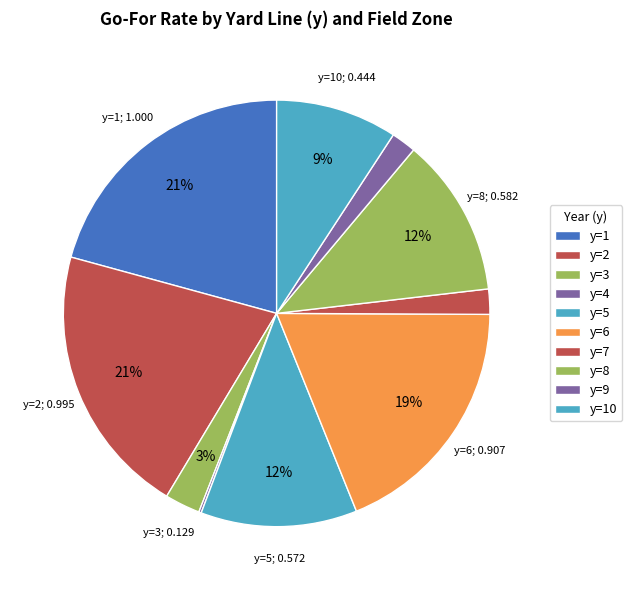

Which slice is the largest?

y=1